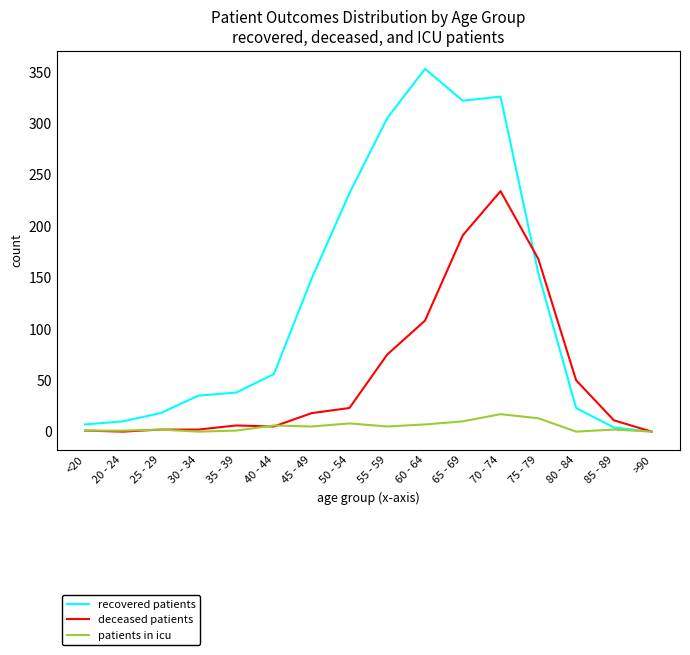

Which series changed the most between 65 - 69 and 75 - 79?

recovered patients